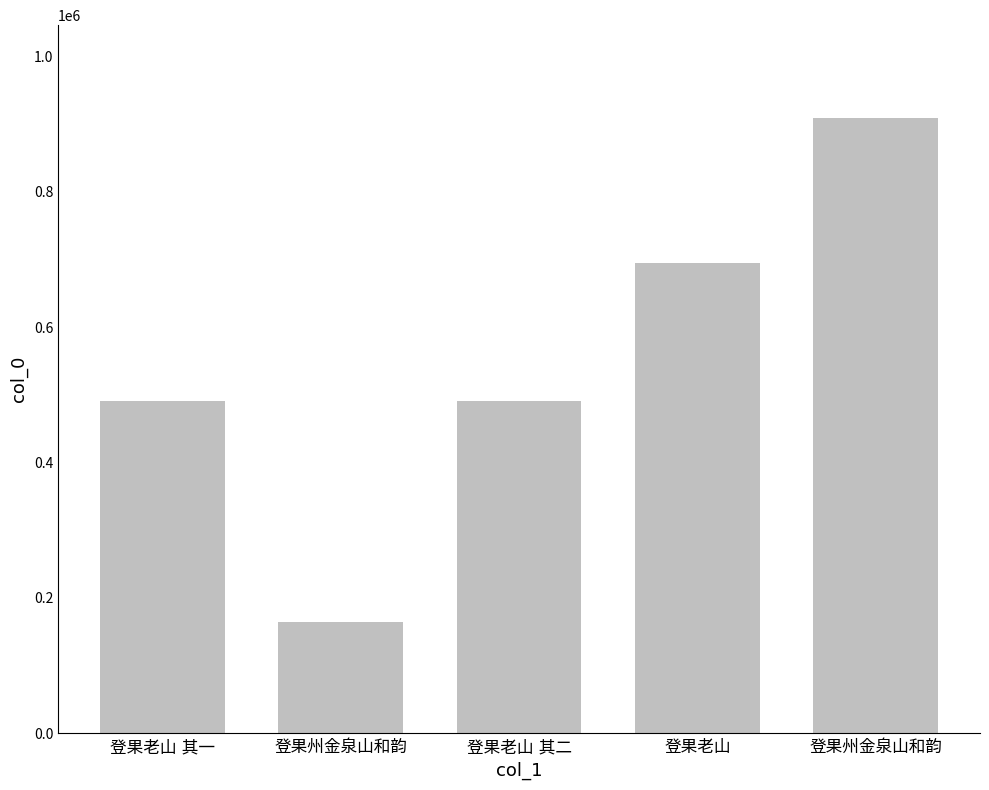

What is the approximate value at 登果老山, to the nearest 50?

693950